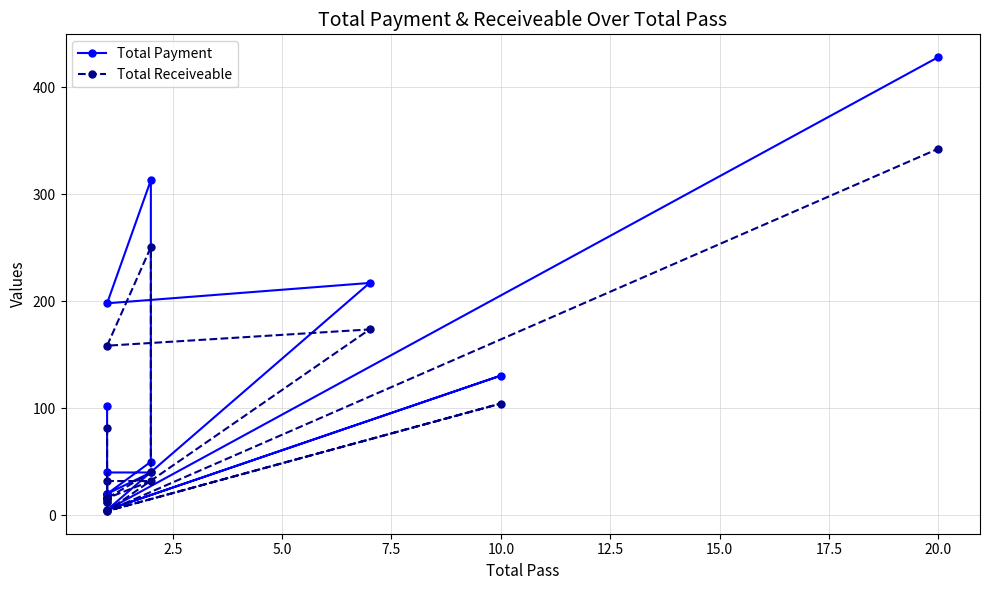

What are all the series names shown in the legend?

Total Payment, Total Receiveable